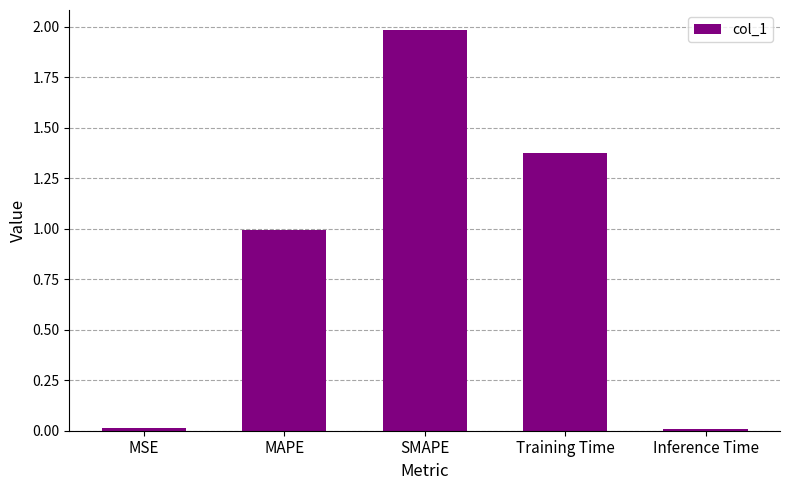

What is the greatest value displayed?

2.0